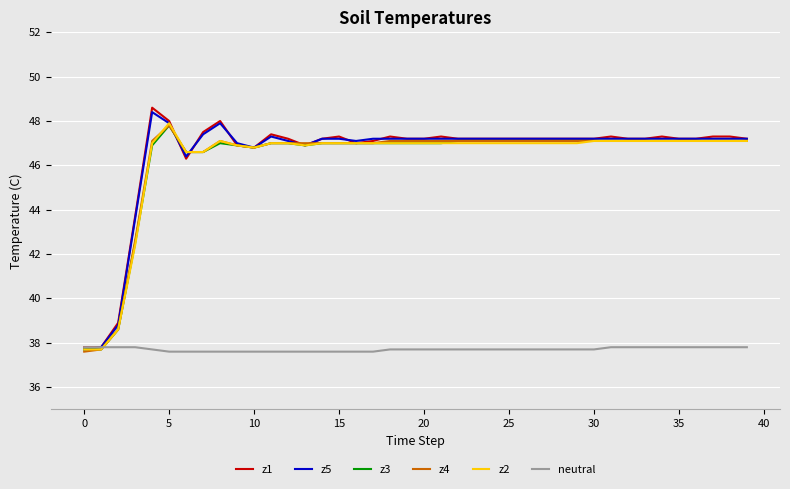

Does the chart have visible grid lines?

Yes